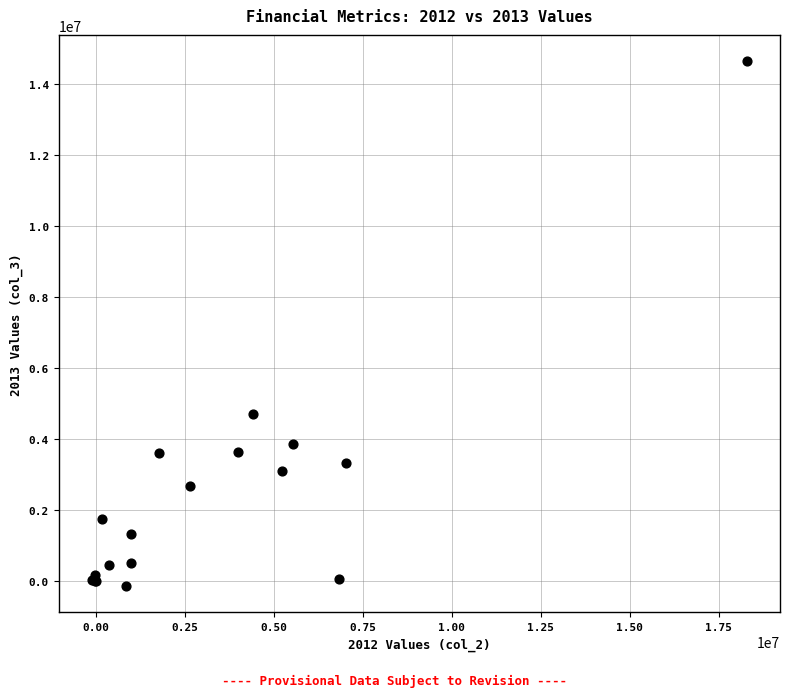

What Y value in the scatter plot is closest to 7255500?

4713000